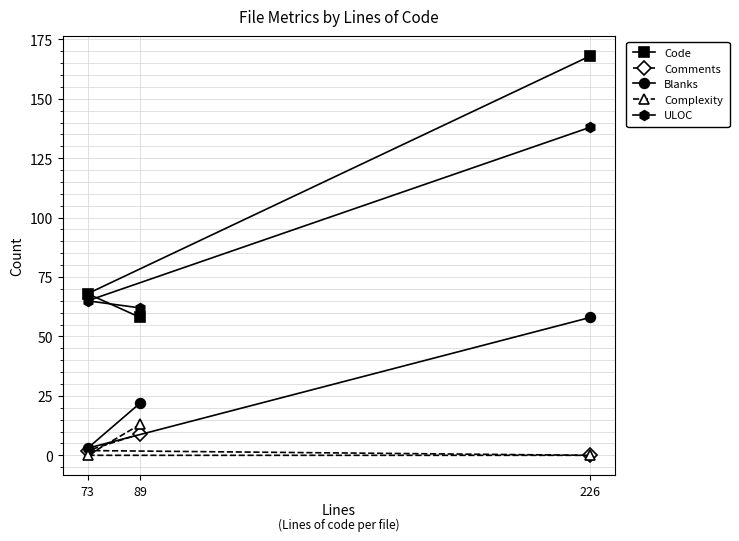

What is the maximum value shown in the chart?

168